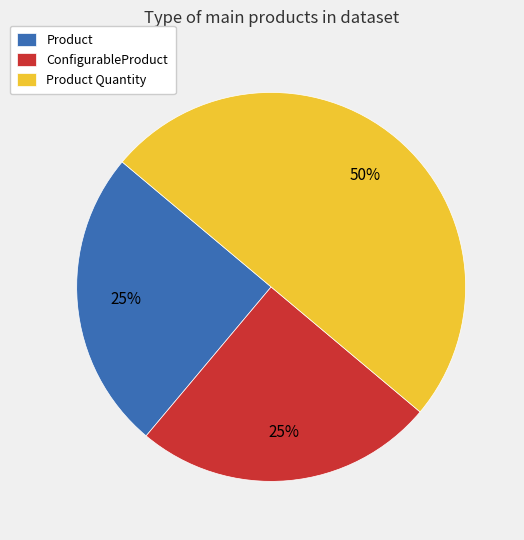

To the nearest percent, what portion does ConfigurableProduct represent?

25%